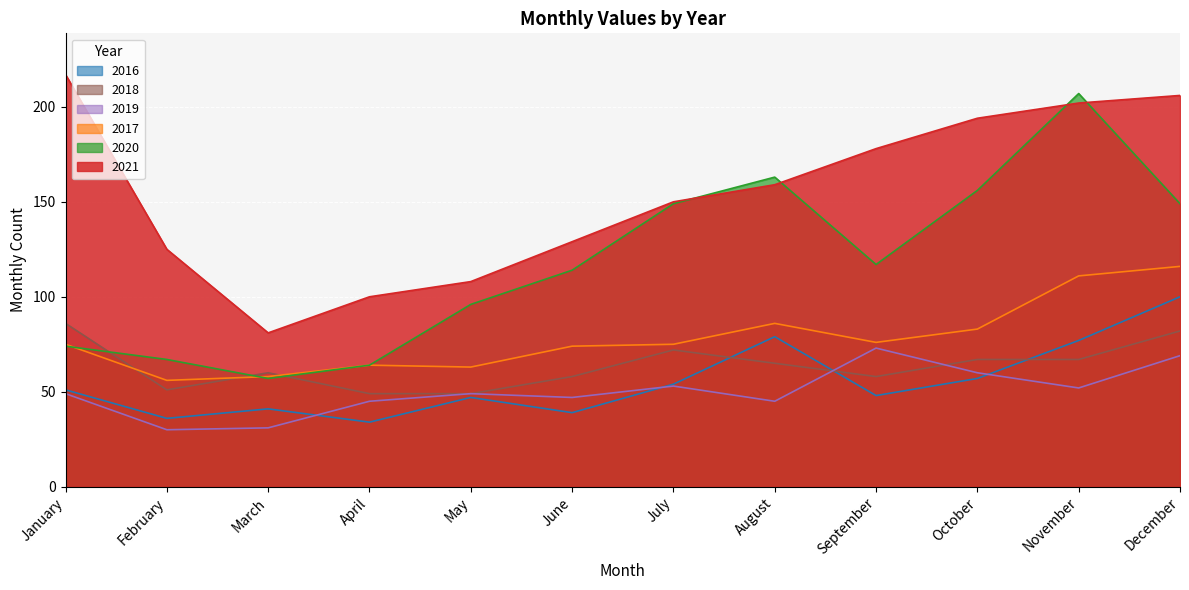

Which series has the largest total across all categories?

2021